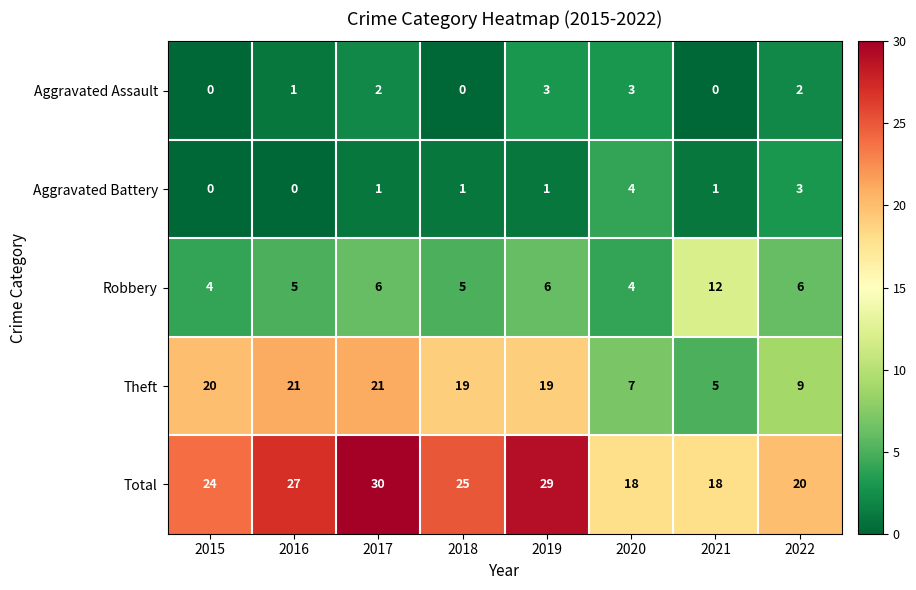

Which category has the highest value across all series?

2017